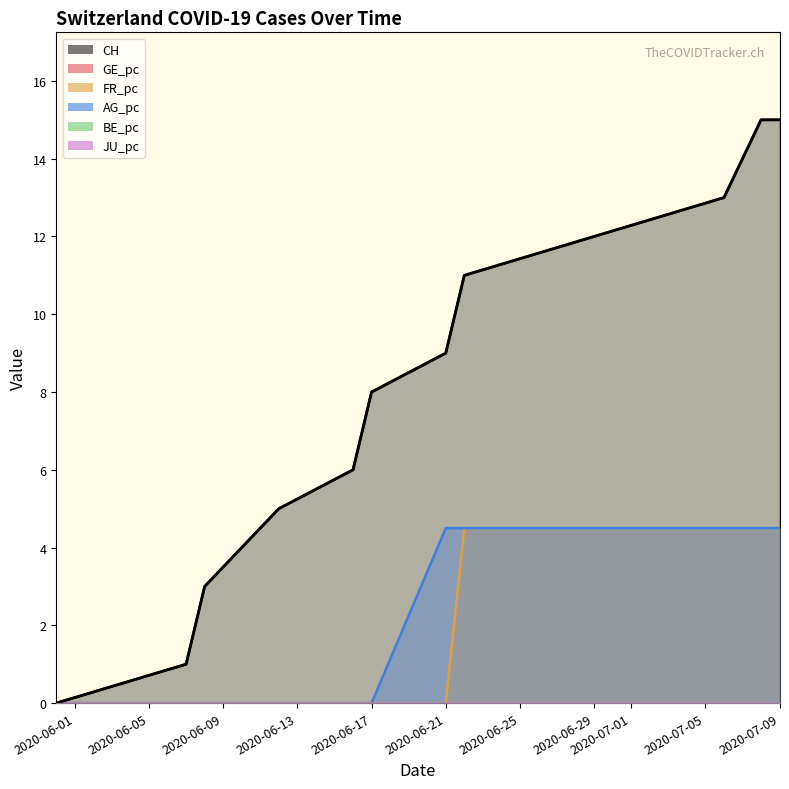

What is the difference between the maximum and minimum values in the AG_pc series?

4.5